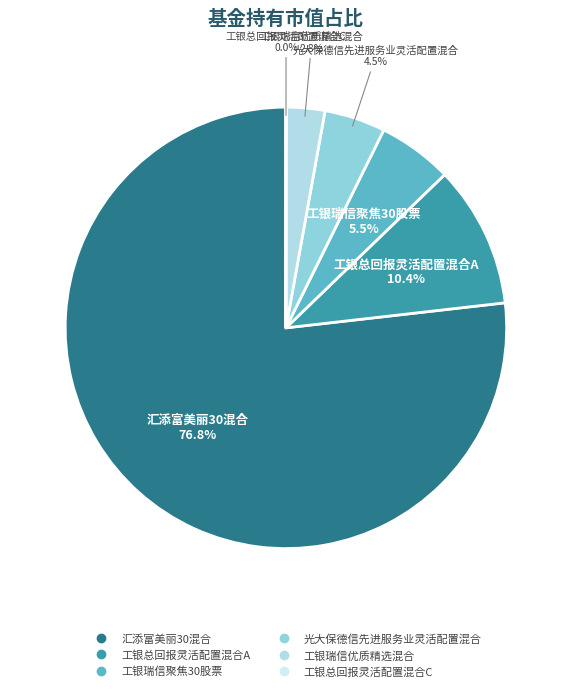

Combined, do 工银瑞信聚焦30股票 and 汇添富美丽30混合 account for over 50%?

Yes